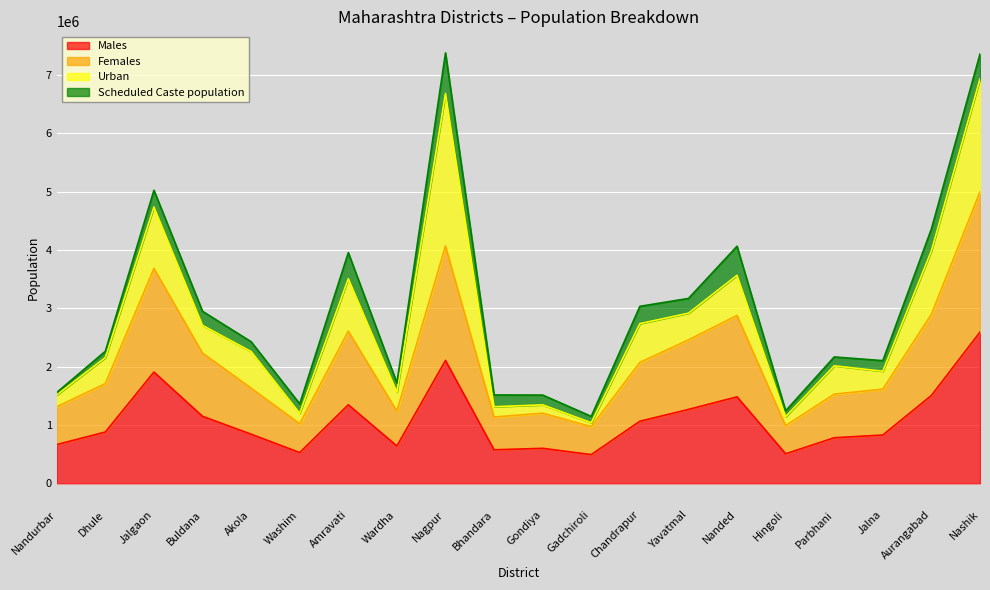

True or false: Males and Females cross at least once.

False